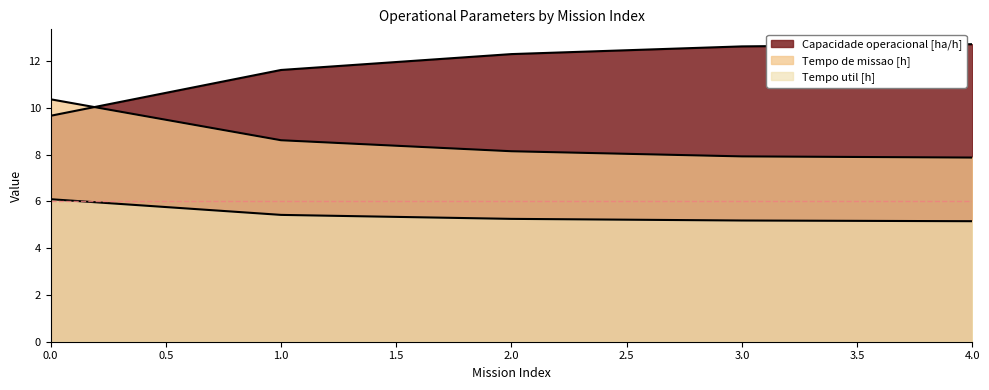

What are all the series names shown in the legend?

Capacidade operacional [ha/h], Tempo de missao [h], Tempo util [h]